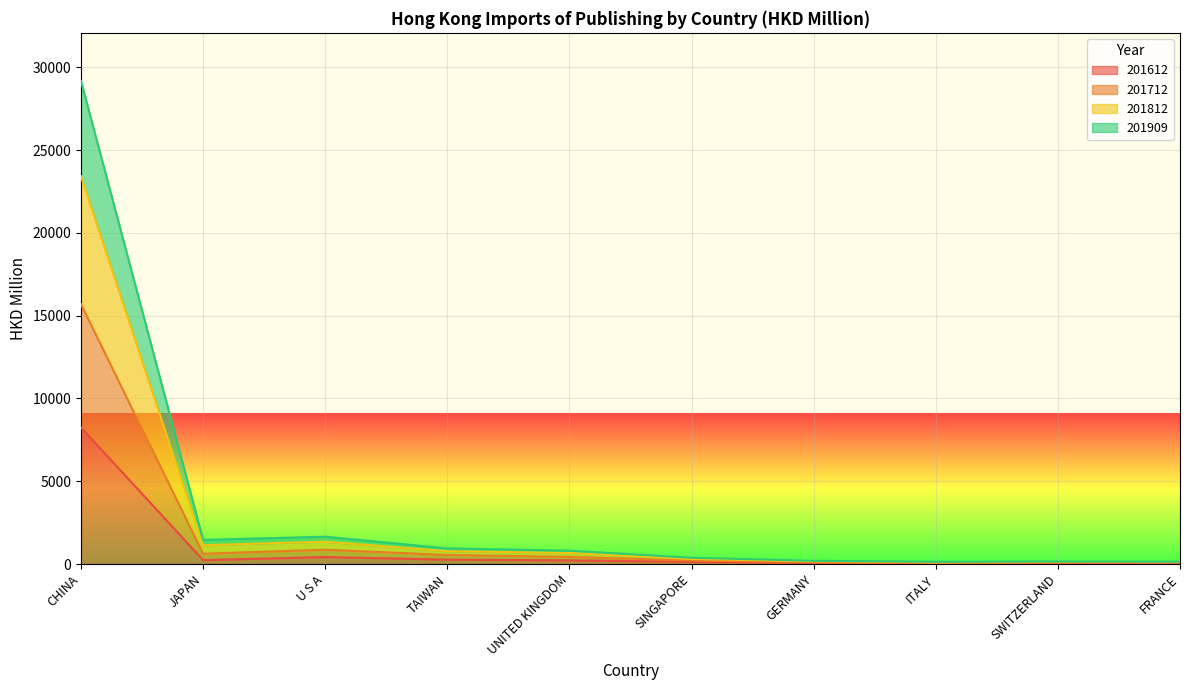

What position from the right is FRANCE?

1